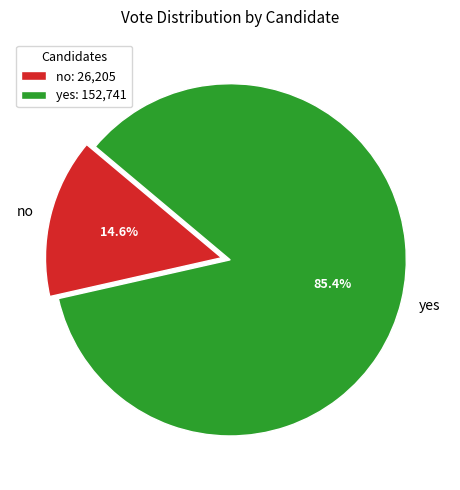

What is the majority slice?

yes